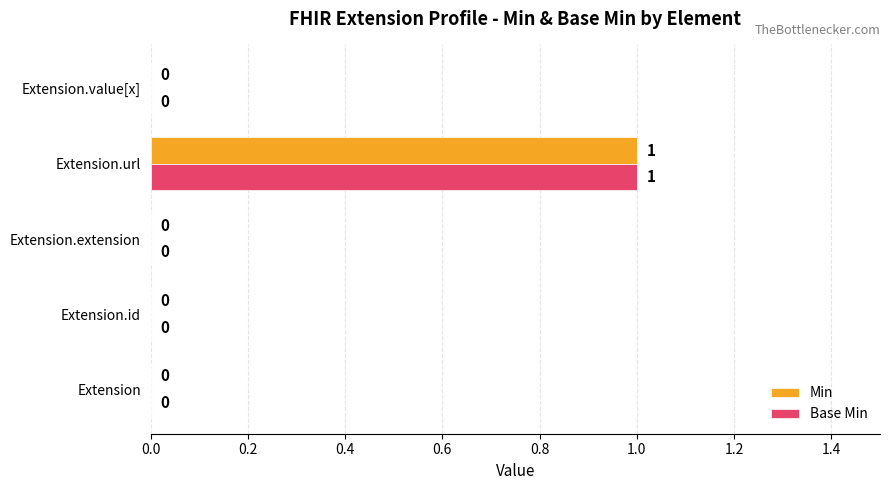

How many Min values are between 0 and 1?

5